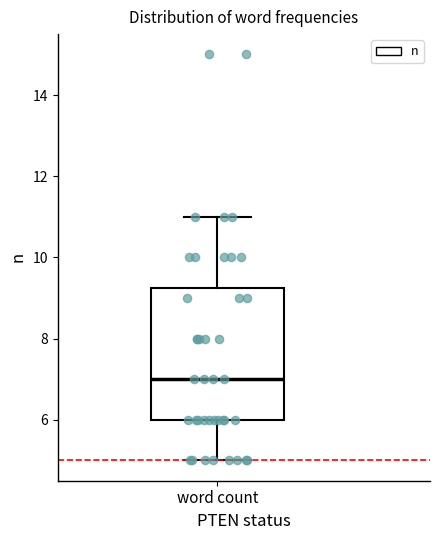

Transcribe this box plot: give where the median line is, the range the box spans, and where the two whiskers end, as read against the y-axis. The values are not printed on the chart, so give them approximately, as read against the axis.

median 7.0, box 6.0 to 9.2, whiskers 5.0 to 11.0